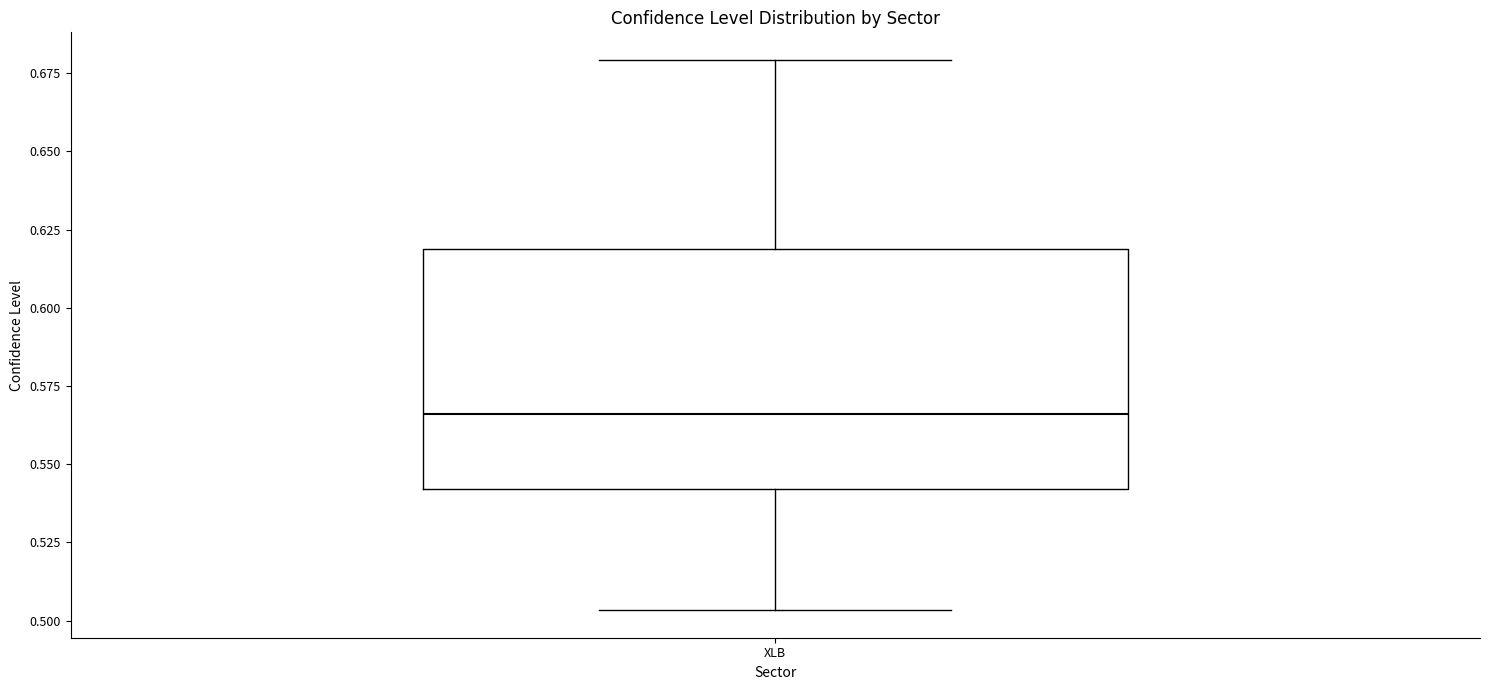

Read this box plot against the y-axis: the position of the median line, the range covered by the box, and the ends of both whiskers. The values are not printed on the chart, so give them approximately, as read against the axis.

median 0.565, box 0.540 to 0.620, whiskers 0.505 to 0.680